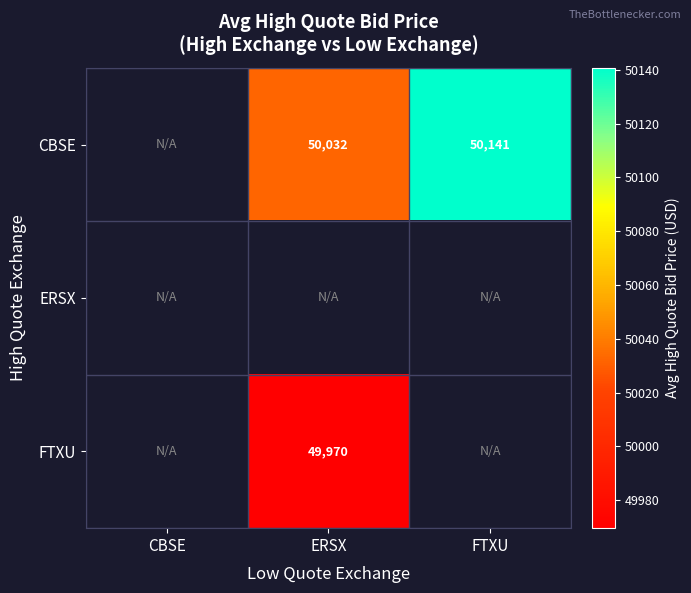

Count the number of categories in the chart.

3